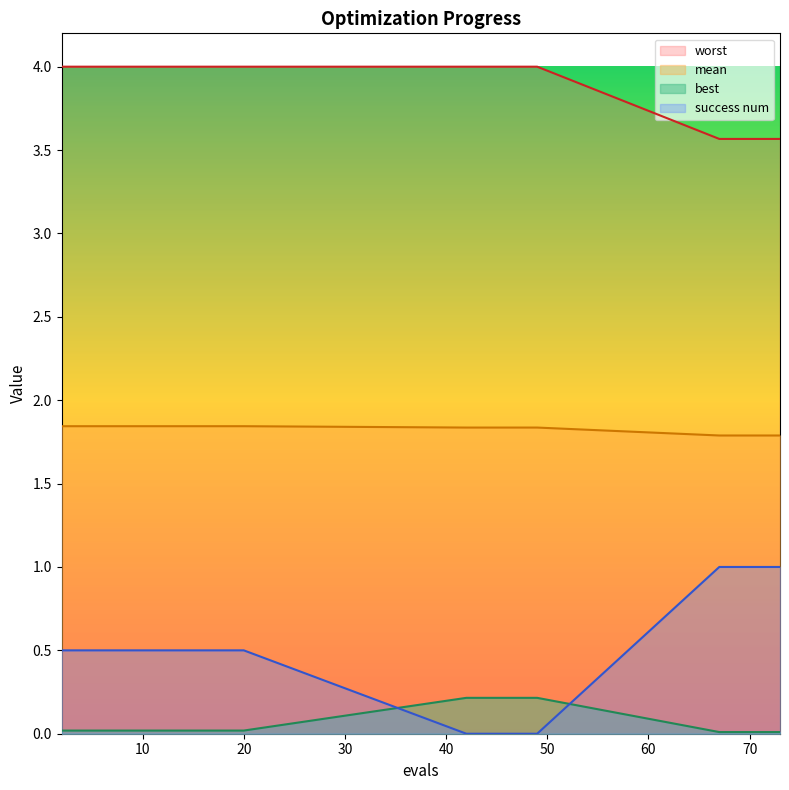

Which series has the largest total across all categories?

worst